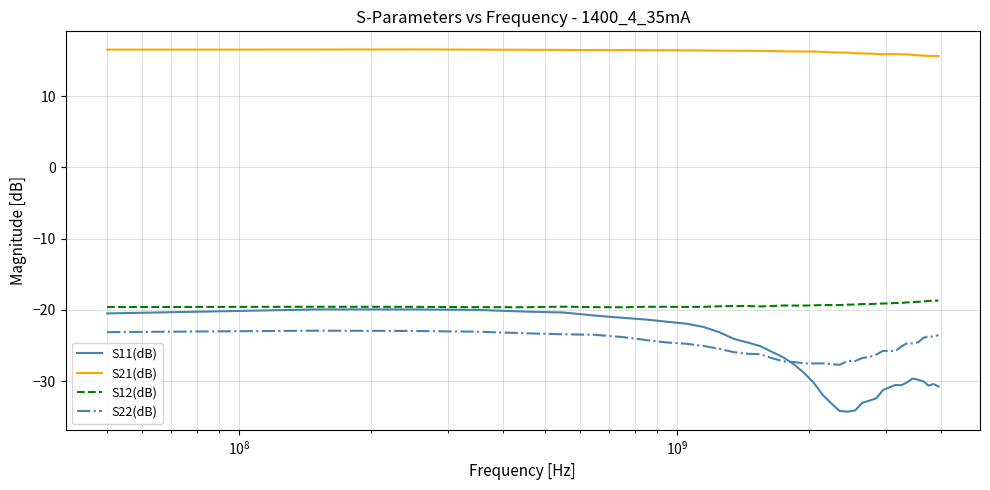

What is the minimum value shown in the chart?

-34.3